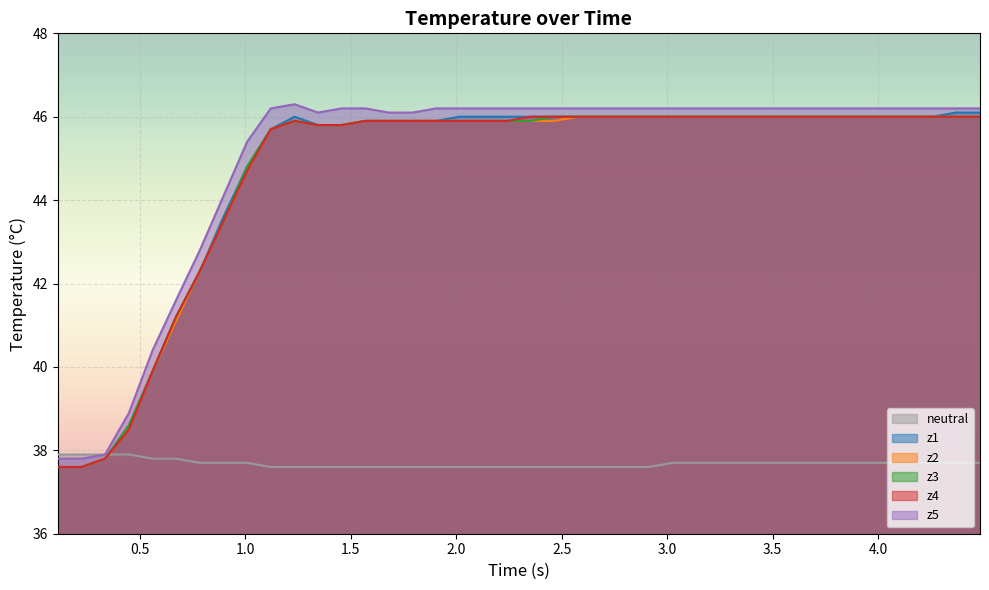

Rank the series by their maximum value, from highest to lowest.

z5, z1, z2, z3, z4, neutral